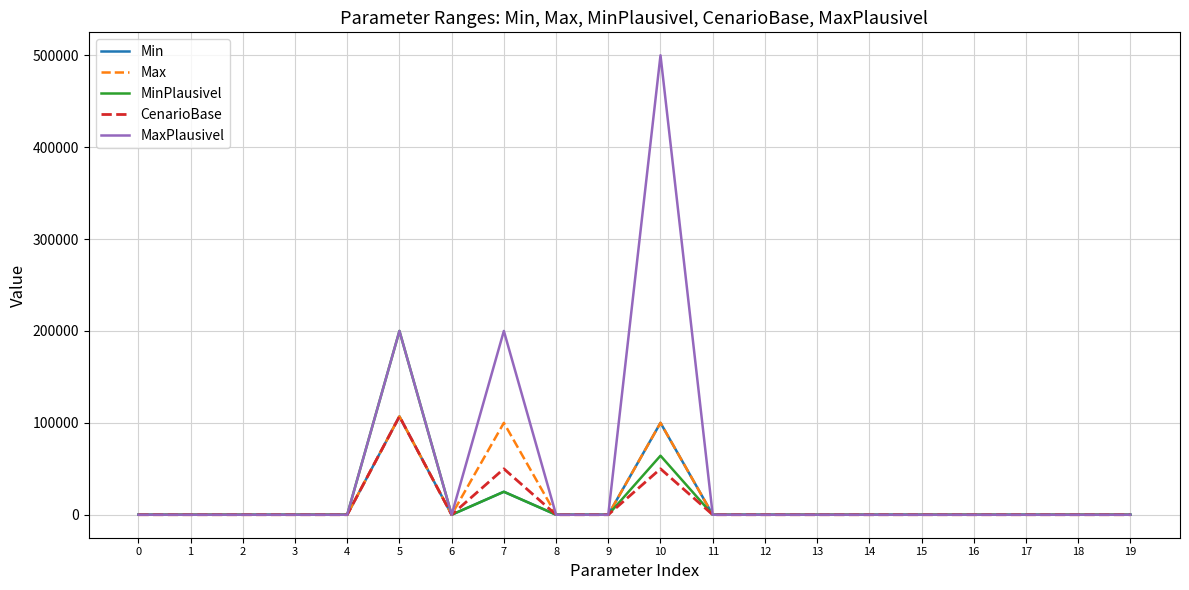

Which series has the widest spread of values?

MaxPlausivel